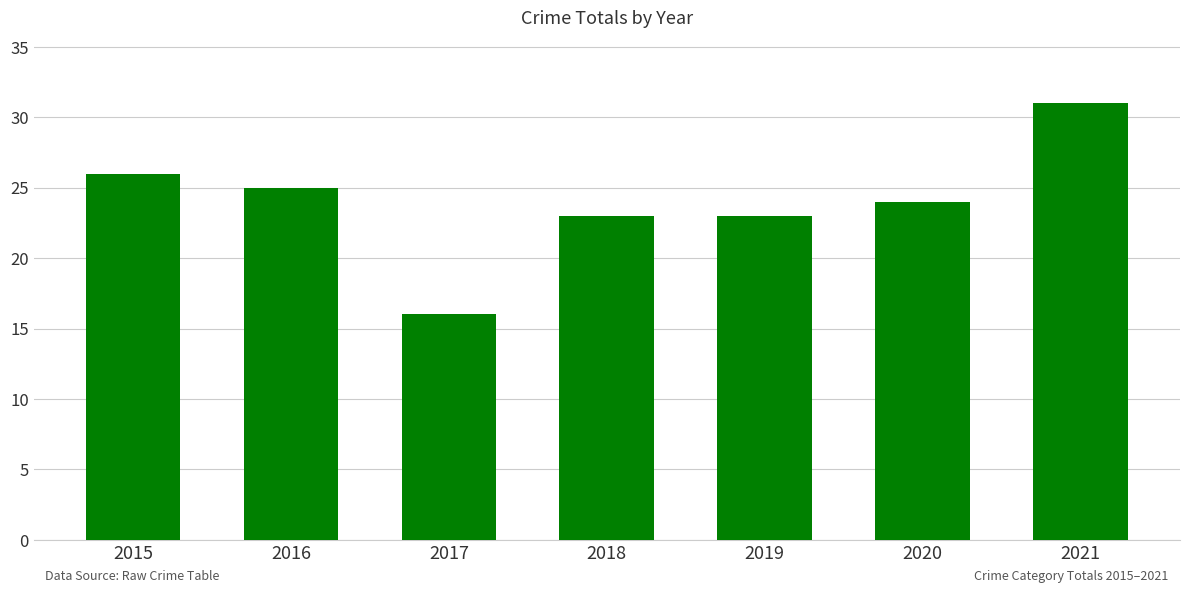

What is the difference between the maximum and minimum values?

15